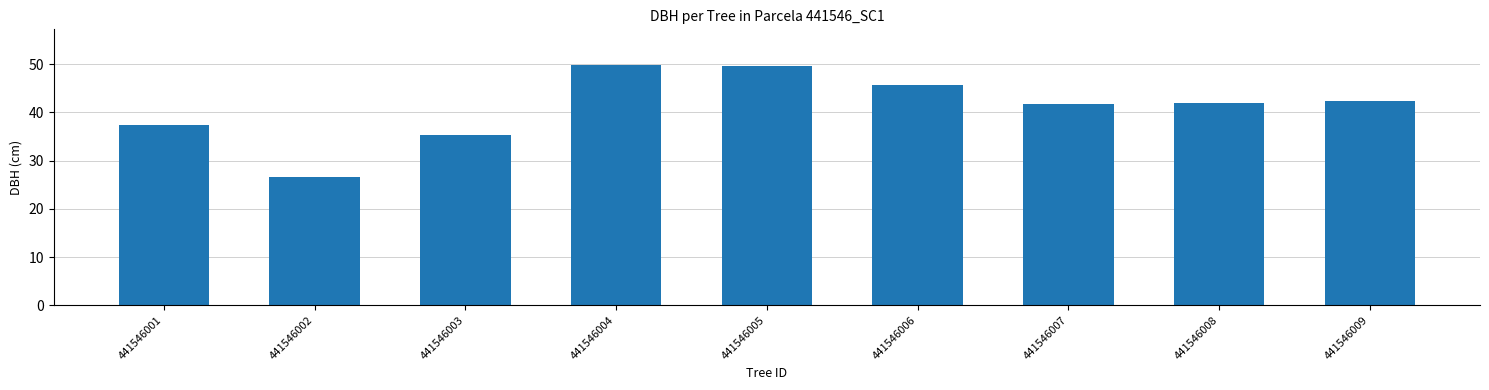

At which label is the value closest to 38?

441546001